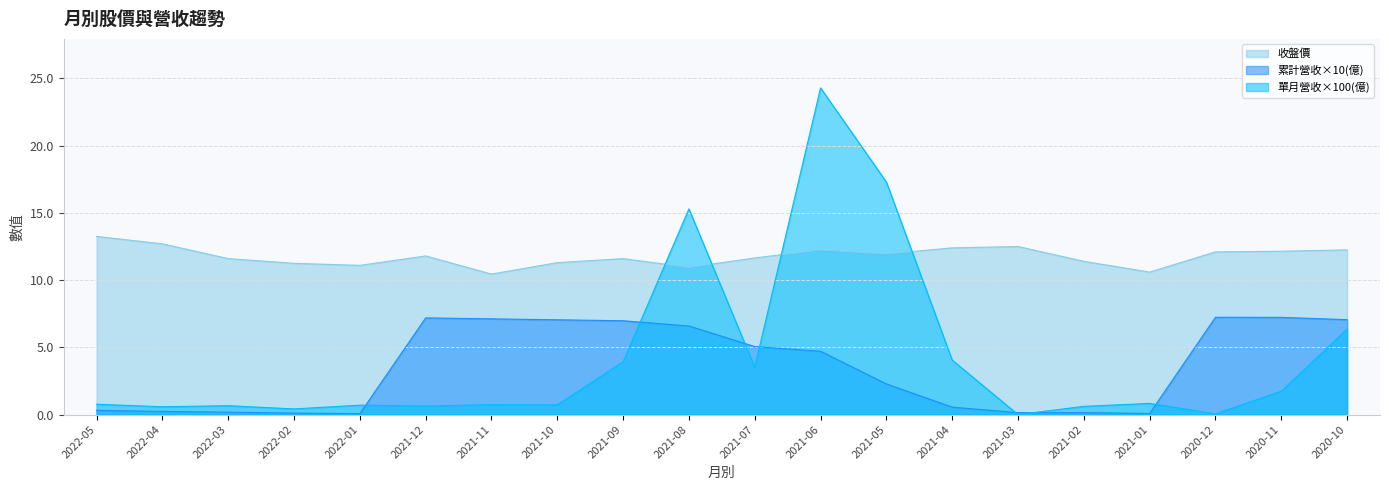

Is the value of 單月營收(億) at 2021-06 greater than the value of 收盤價 at 2021-03?

Yes